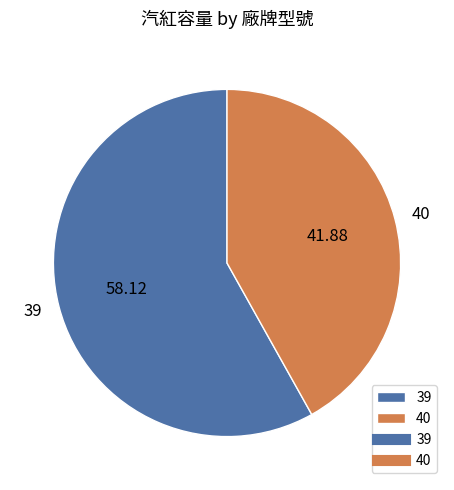

How many slices are in this pie chart?

2